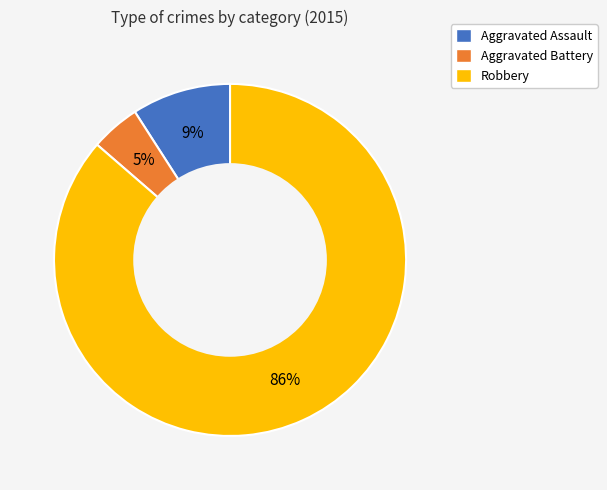

Rank the categories by value from highest to lowest.

Robbery, Aggravated Assault, Aggravated Battery